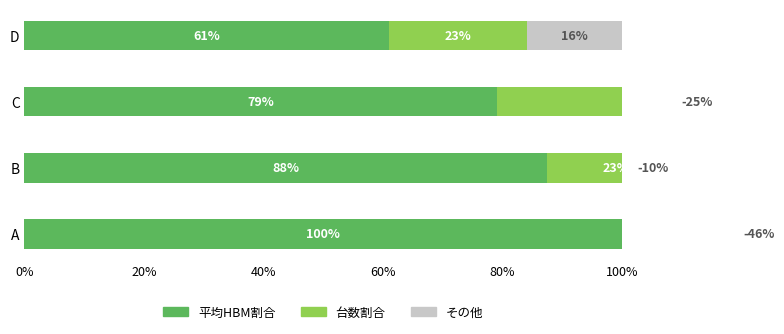

At how many categories does at least one series exceed -9?

4